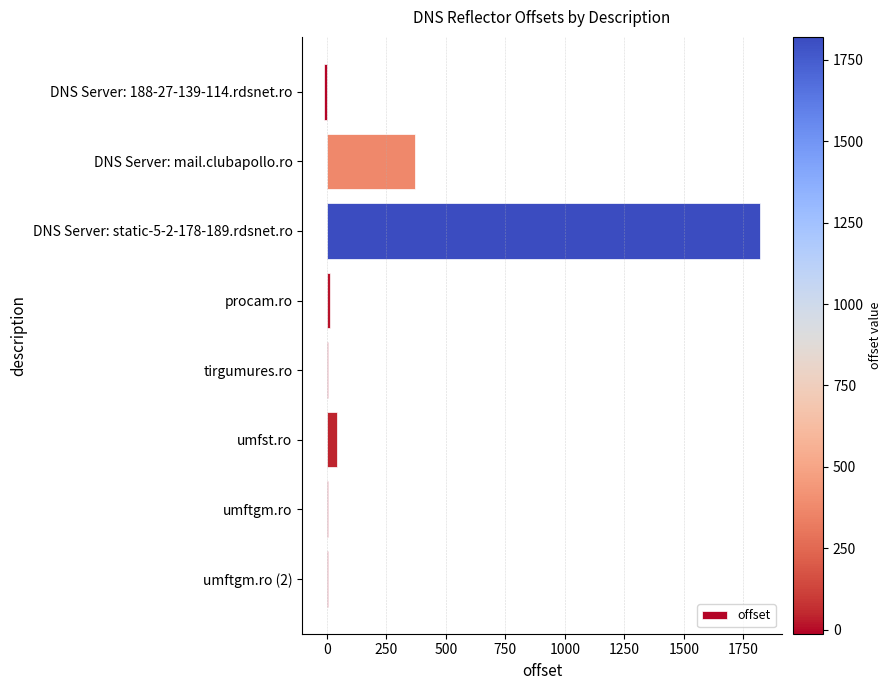

The value at DNS Server: static-5-2-178-189.rdsnet.ro is 2787. True or false?

False